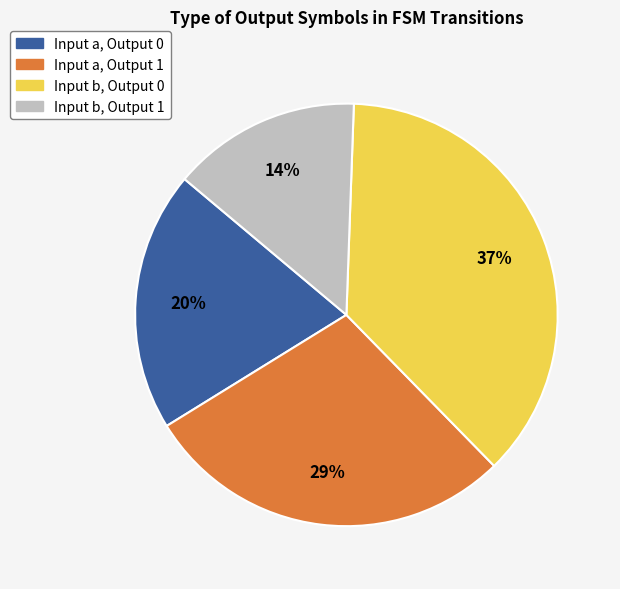

Is there a majority slice in this chart?

No